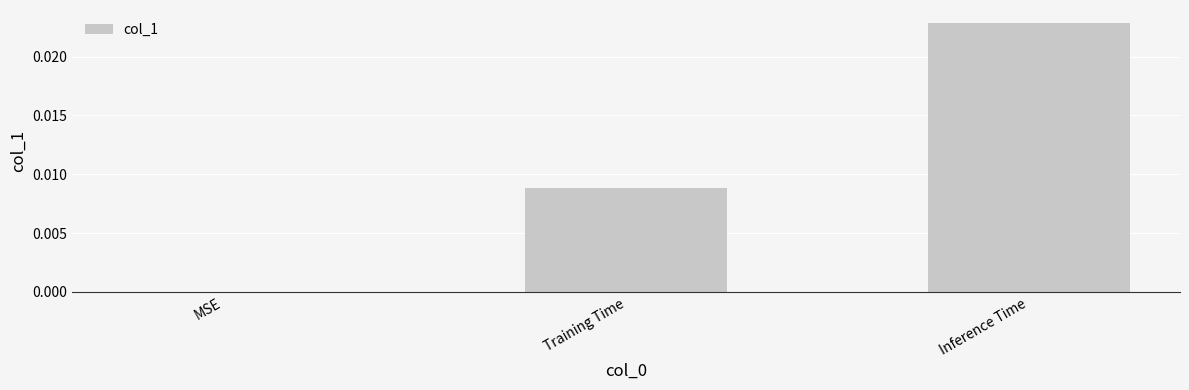

How many categories are shown in the chart?

3